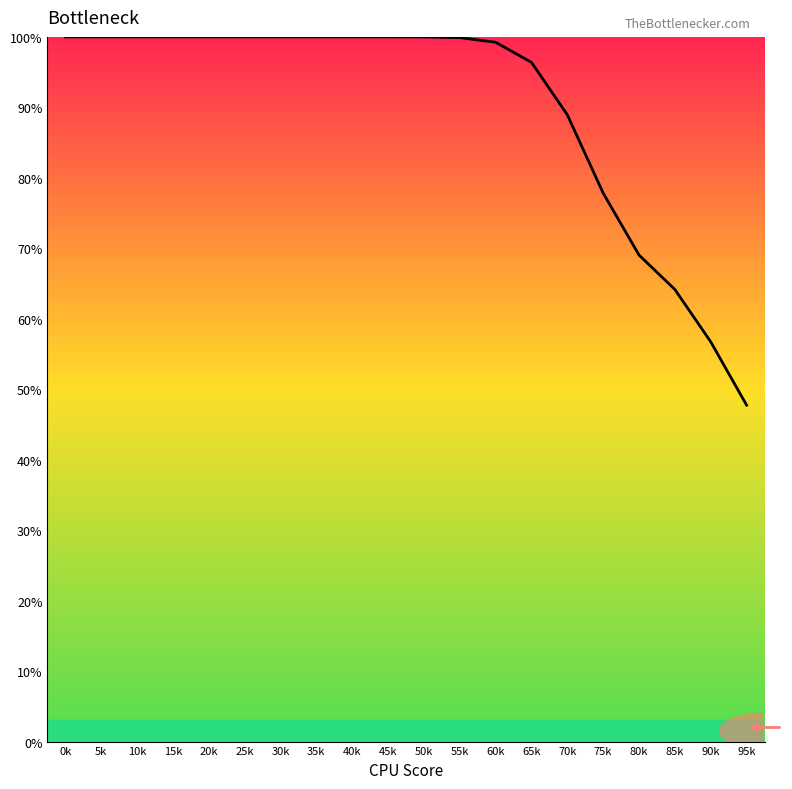

What is the minimum value shown in the chart?

47.7